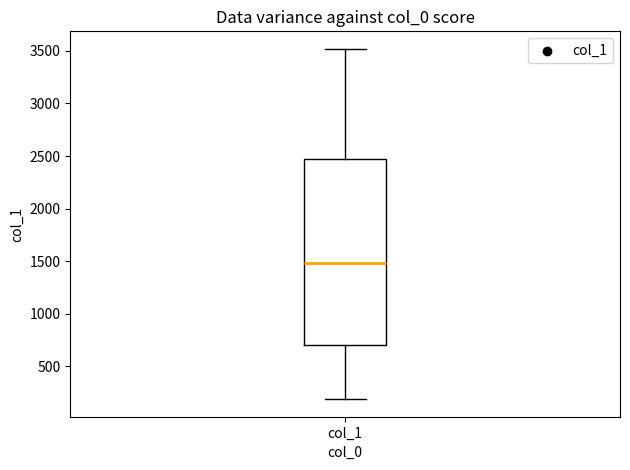

Where is the upper edge of the box for col_1 on the y-axis? The values are not printed on the chart, so give them approximately, as read against the axis.

2450